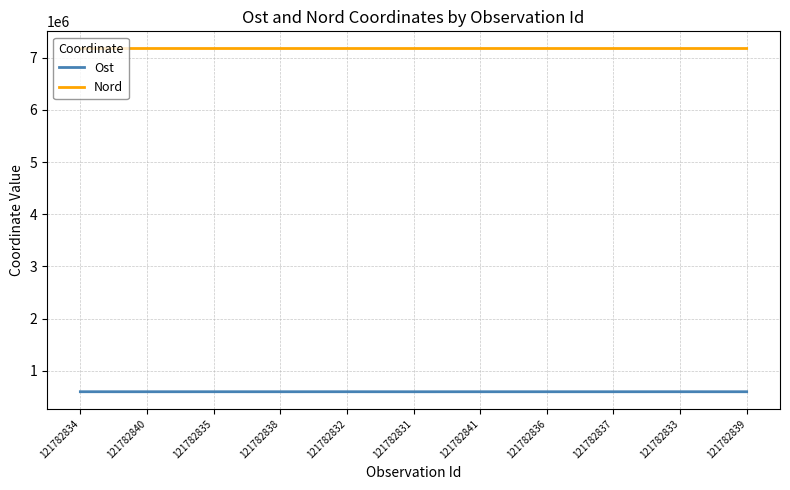

Is the value of Ost at 121782840 greater than the value of Nord at 121782834?

No